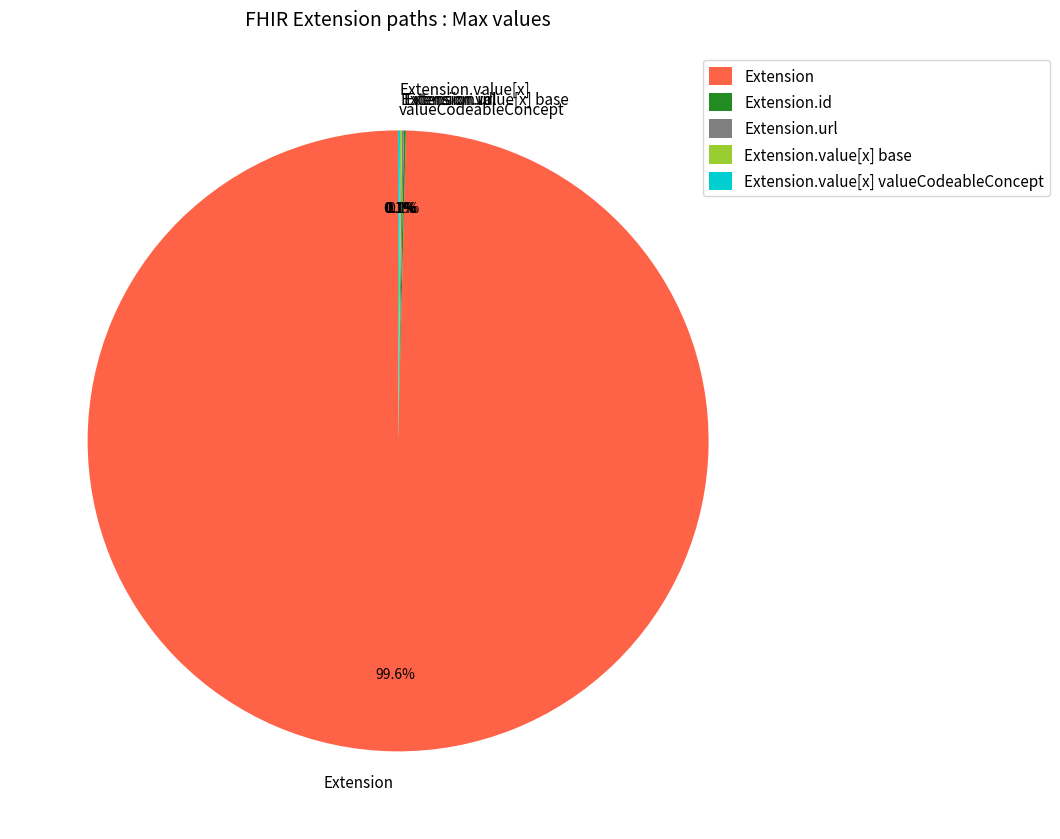

How much of the chart is everything except Extension?

0.4%